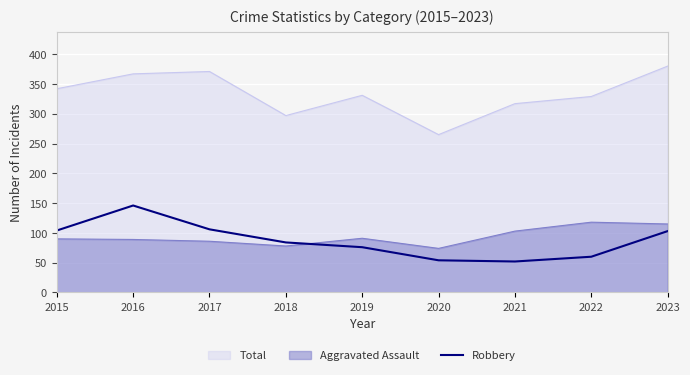

At which label does the data first exceed 84?

2015